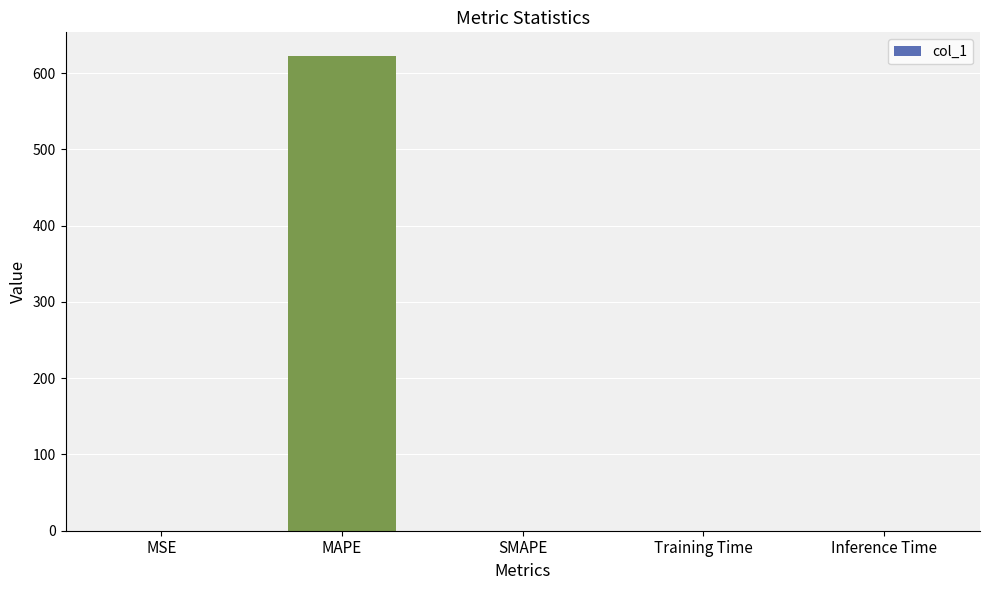

At which category does the chart reach its peak across all series?

MAPE